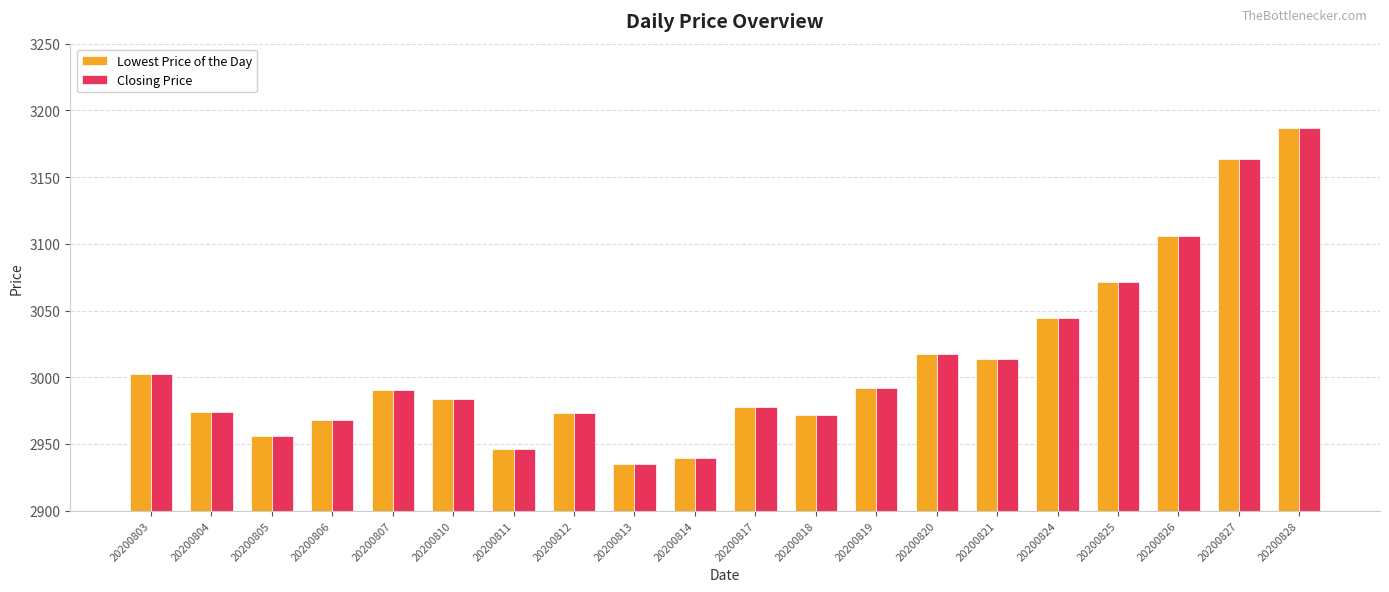

At which label does Closing Price first exceed 2990?

20200803